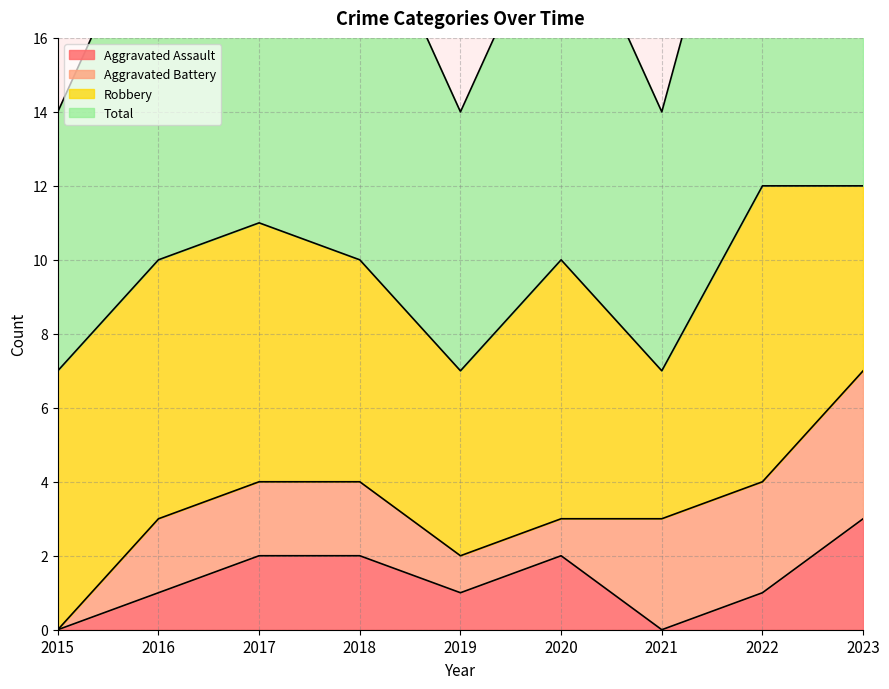

True or false: Aggravated Assault has a value of 2 at 2019.

False